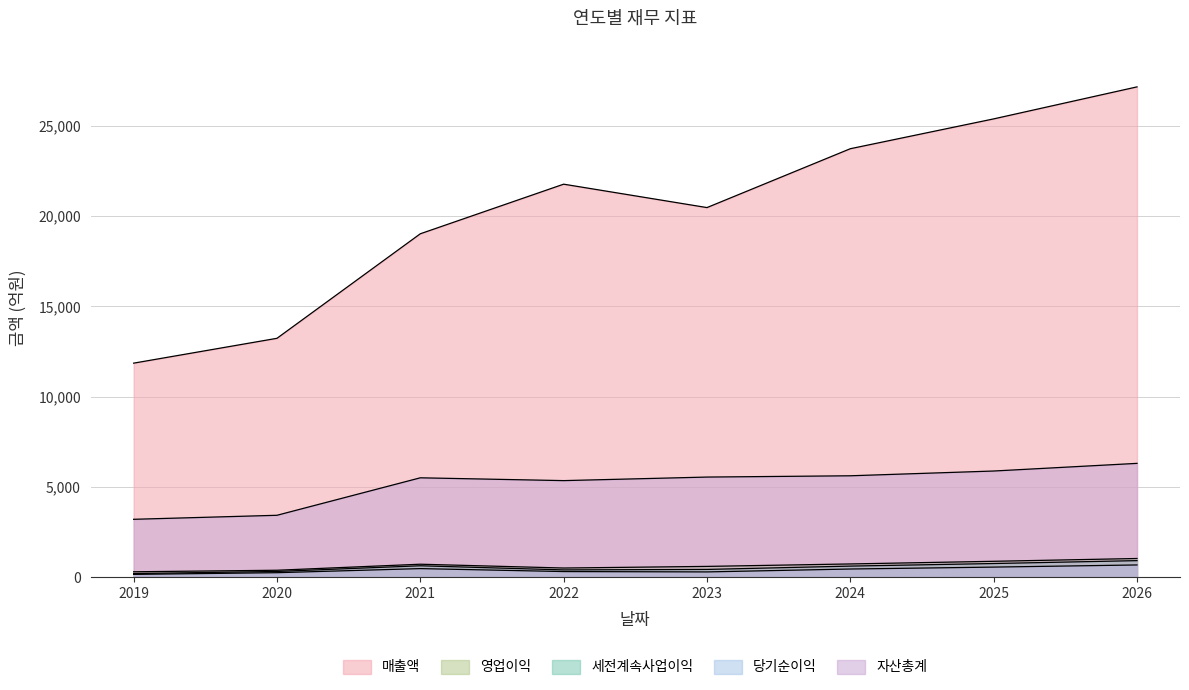

Where does the 당기순이익 series first go above 445?

2021